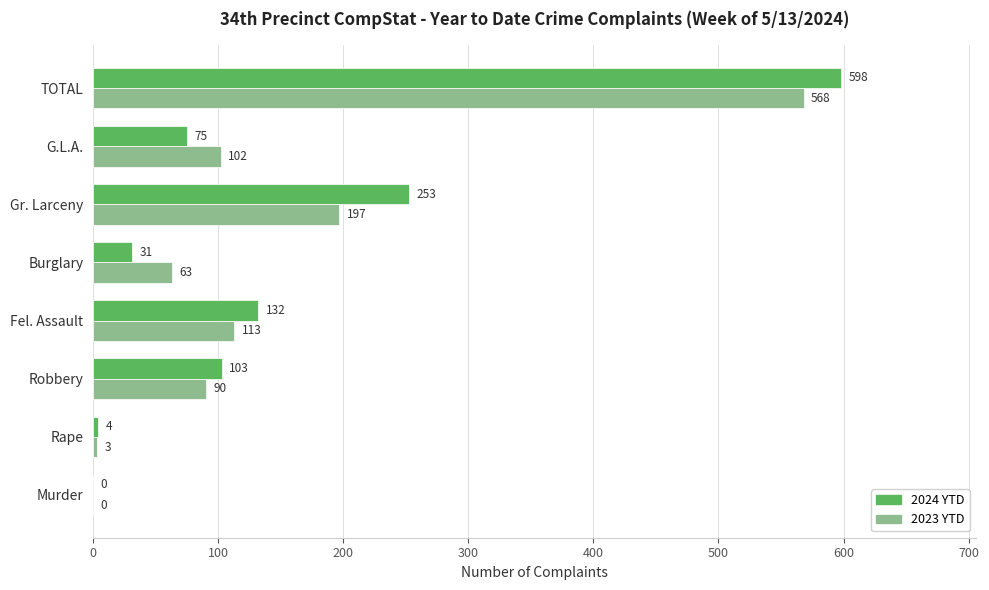

What is the sum of all 2023 YTD values?

1136